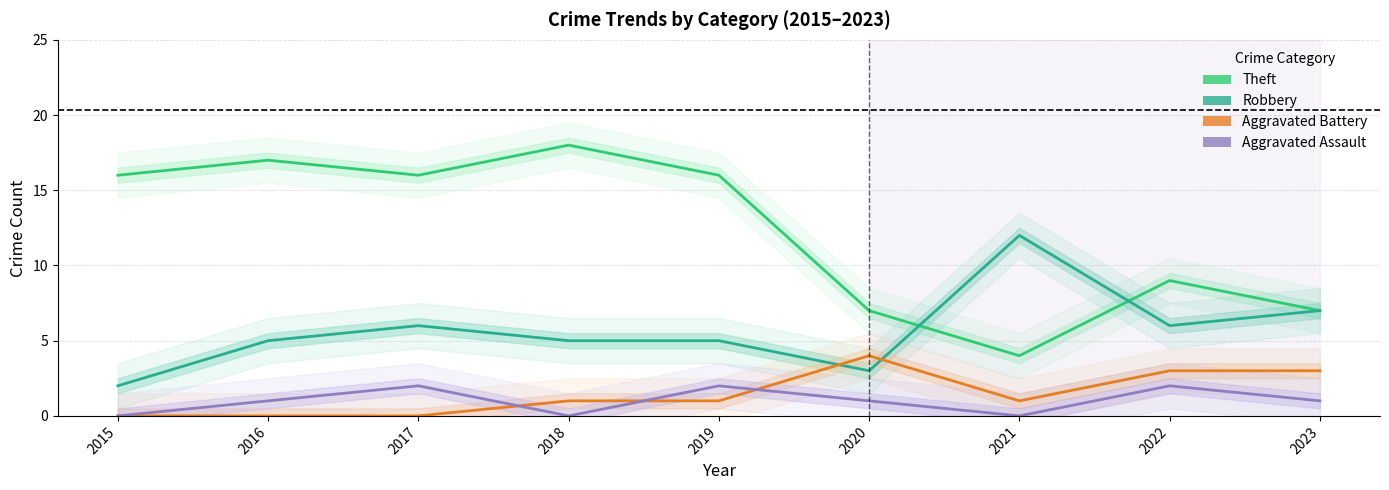

How many values in the Aggravated Assault series exceed 1?

3